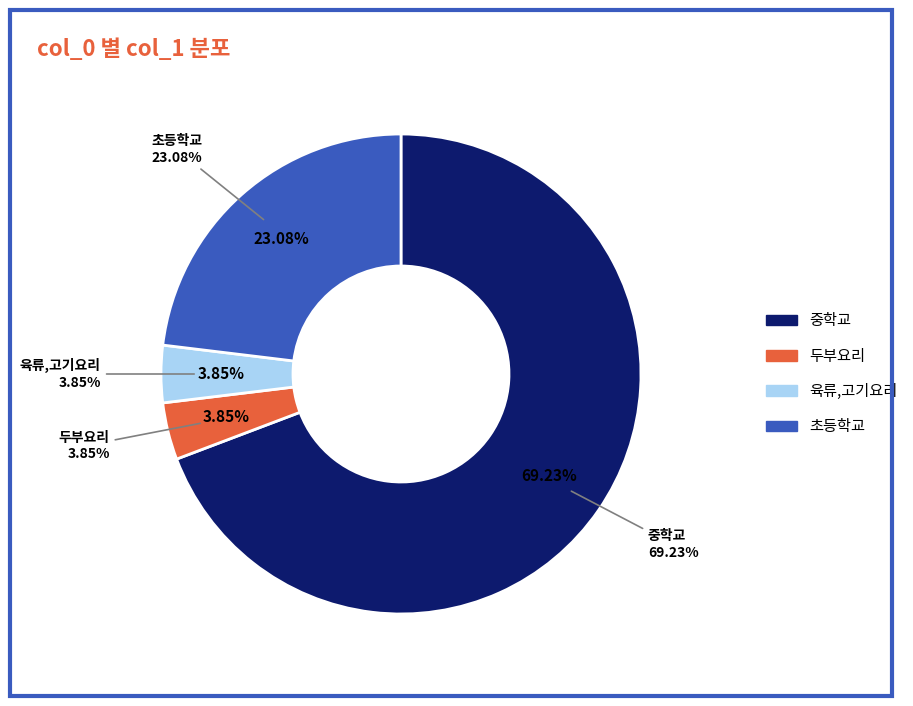

To the nearest percent, what is the combined percentage of 중학교 and 초등학교?

92%